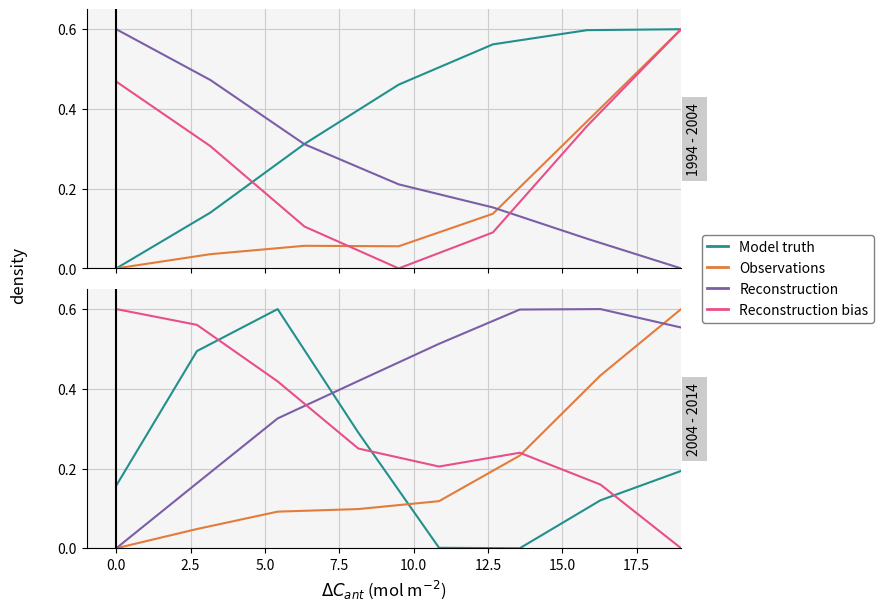

Is it true that Model truth equals 0.1 at 15.0?

False